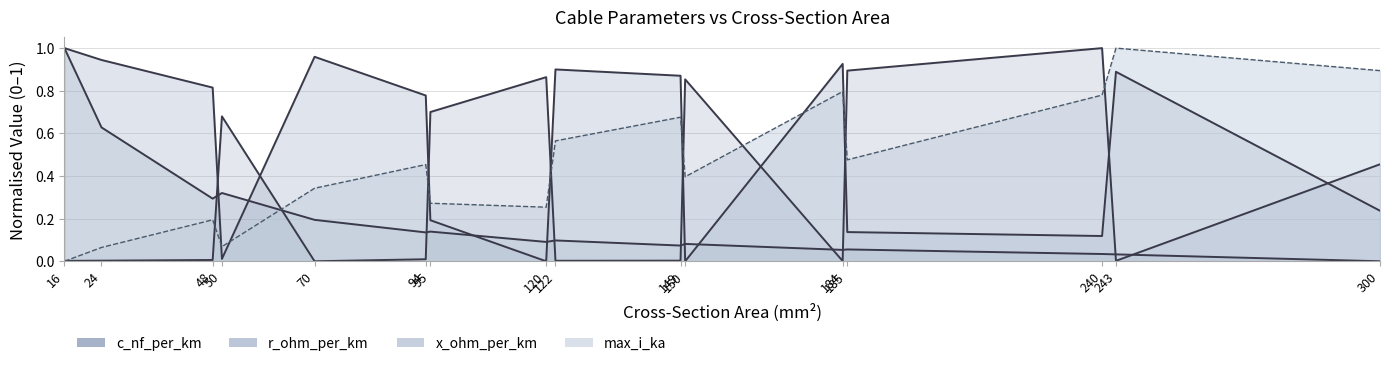

Between 48 and 94, which series saw the biggest shift?

max_i_ka